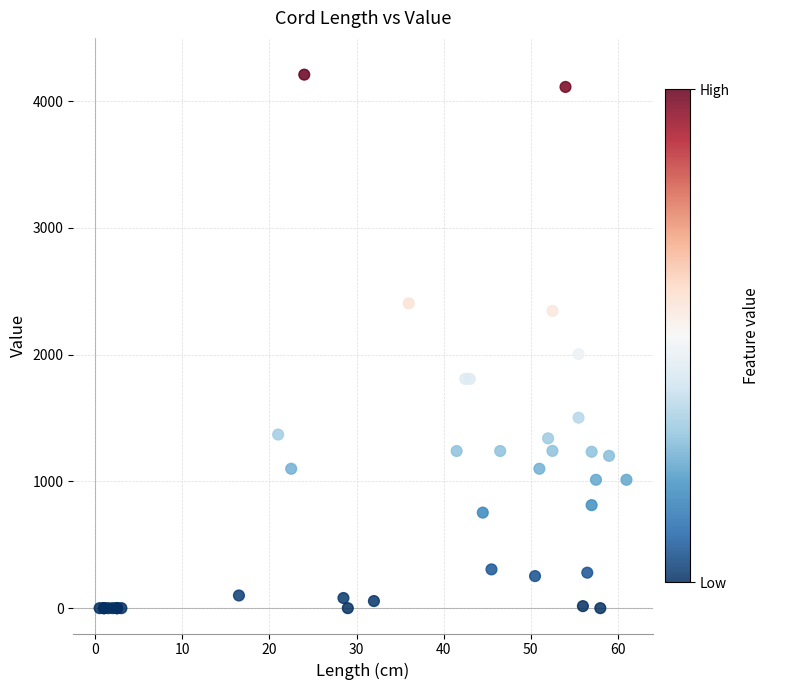

What Y value in the scatter plot is closest to 2105?

2005